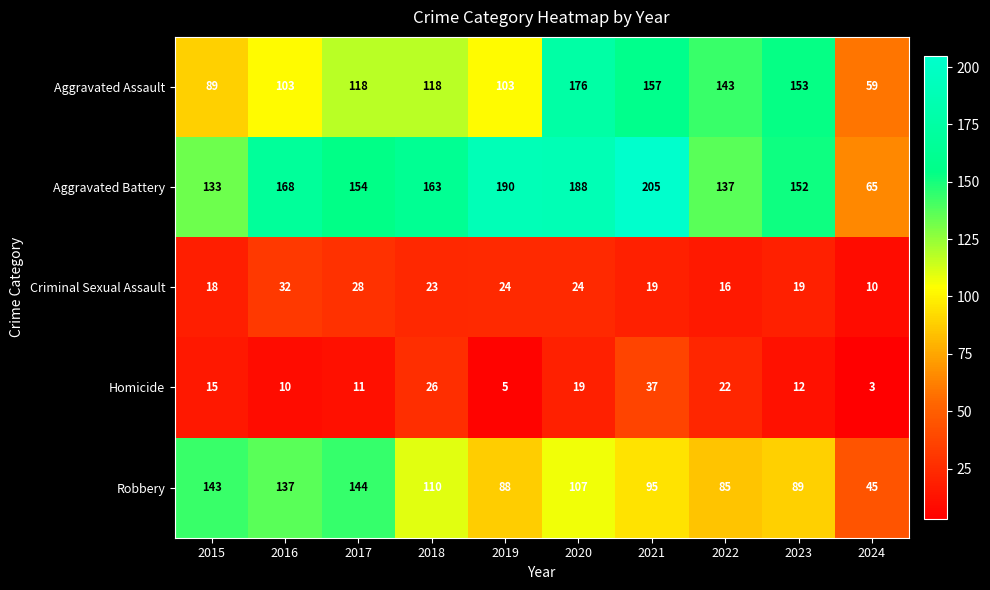

What is the smallest value displayed?

3